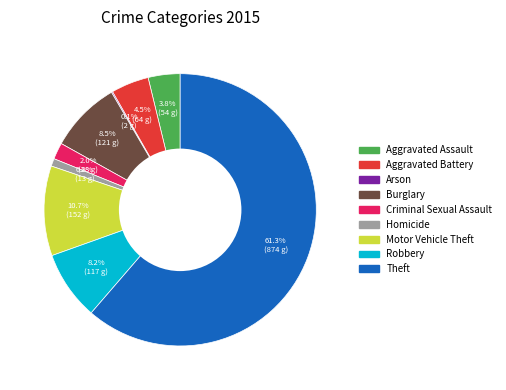

True or false: Theft accounts for 61% of the total.

True